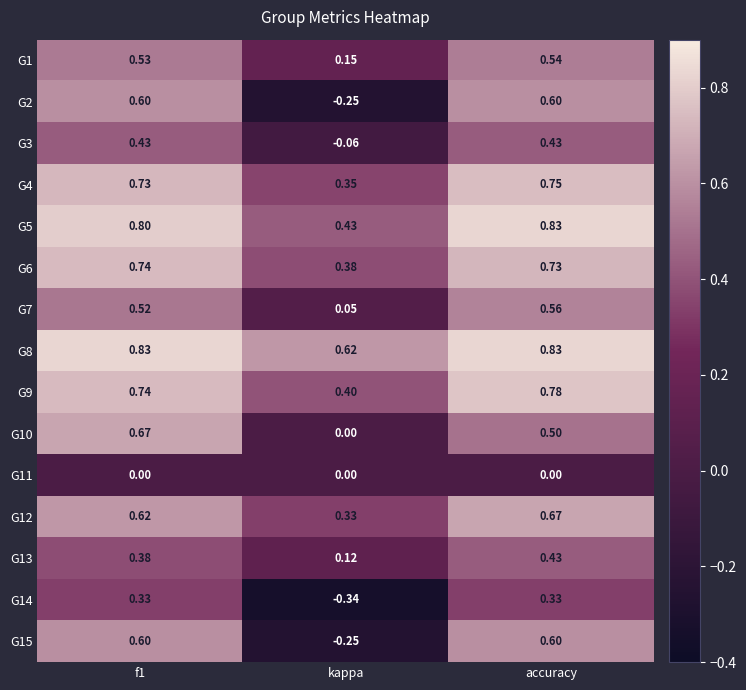

Which label corresponds to the smallest value in the chart?

kappa